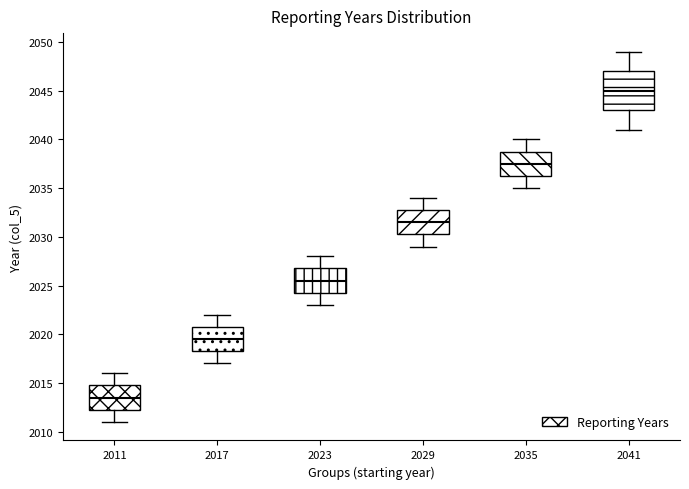

Which box has the lowest median line?

2011